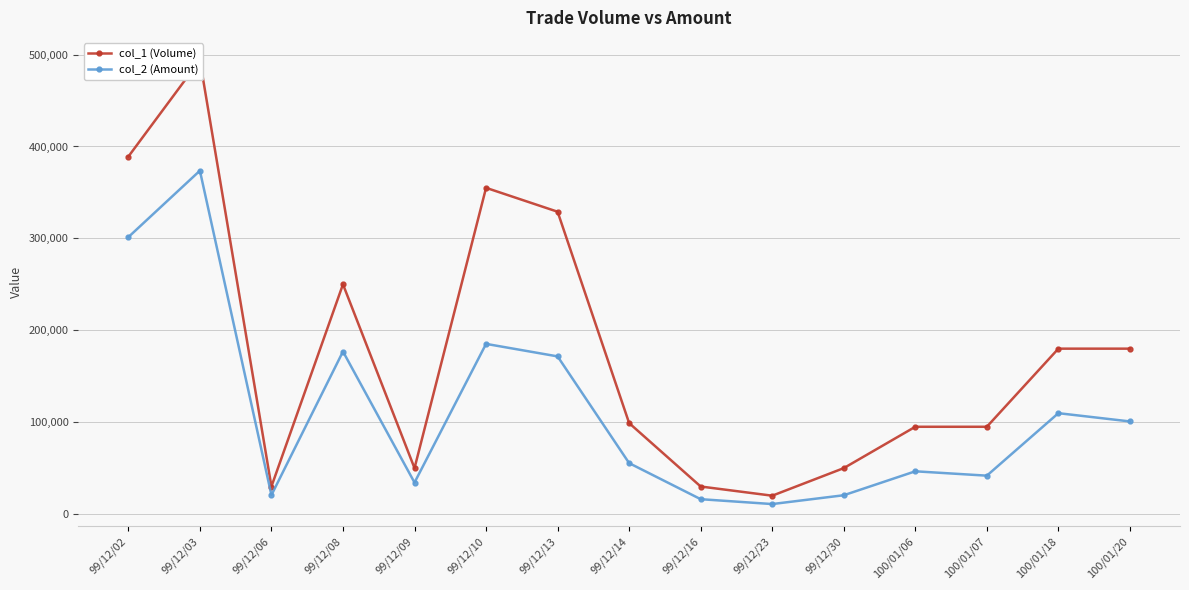

At which label does col_2 (Amount) first exceed 55440?

99/12/02